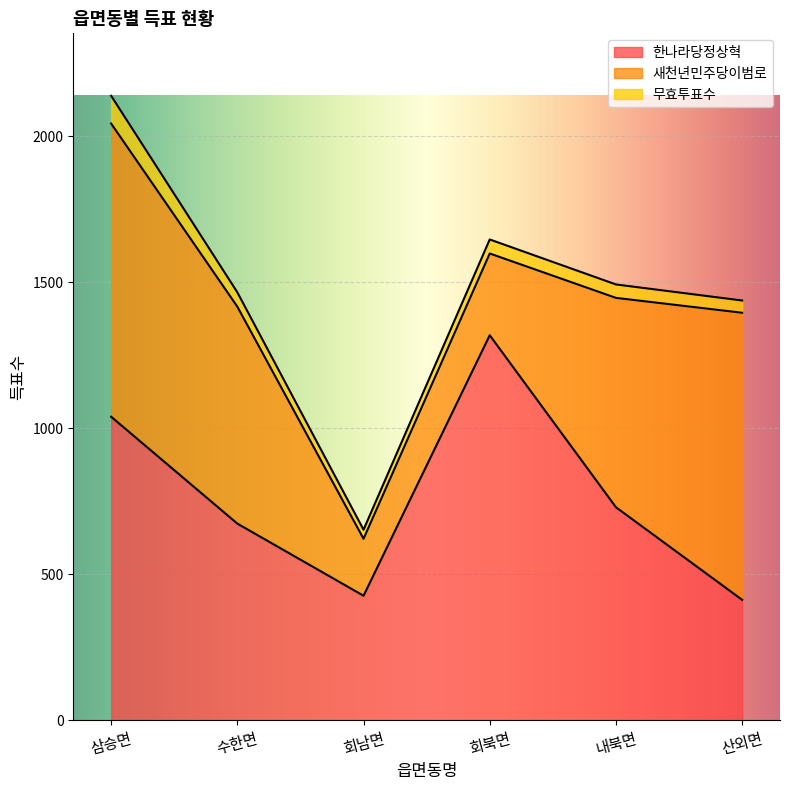

What is the difference between the maximum and minimum values in the 한나라당정상혁 series?

906